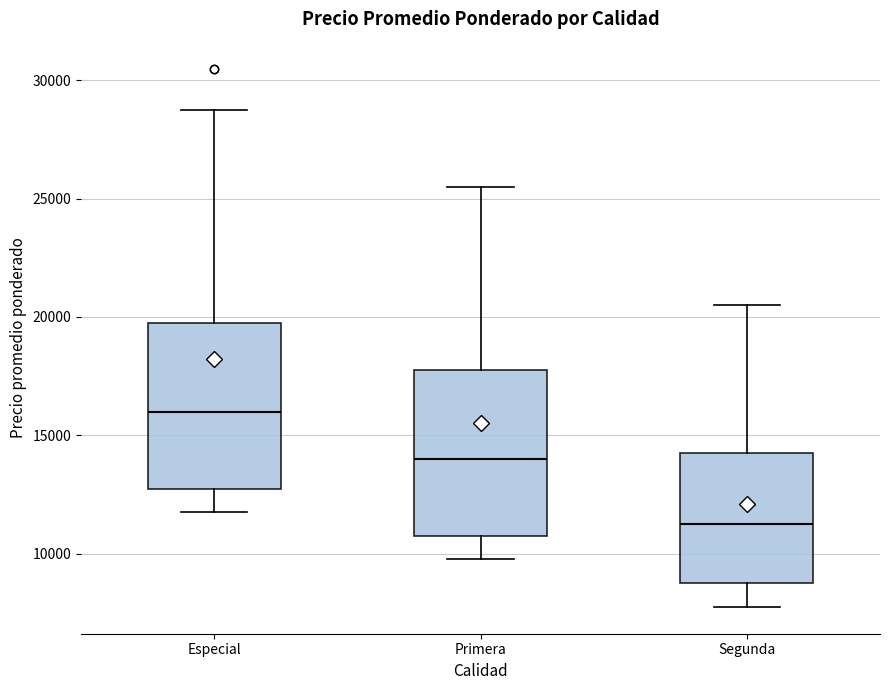

Which box has the highest median line?

Especial